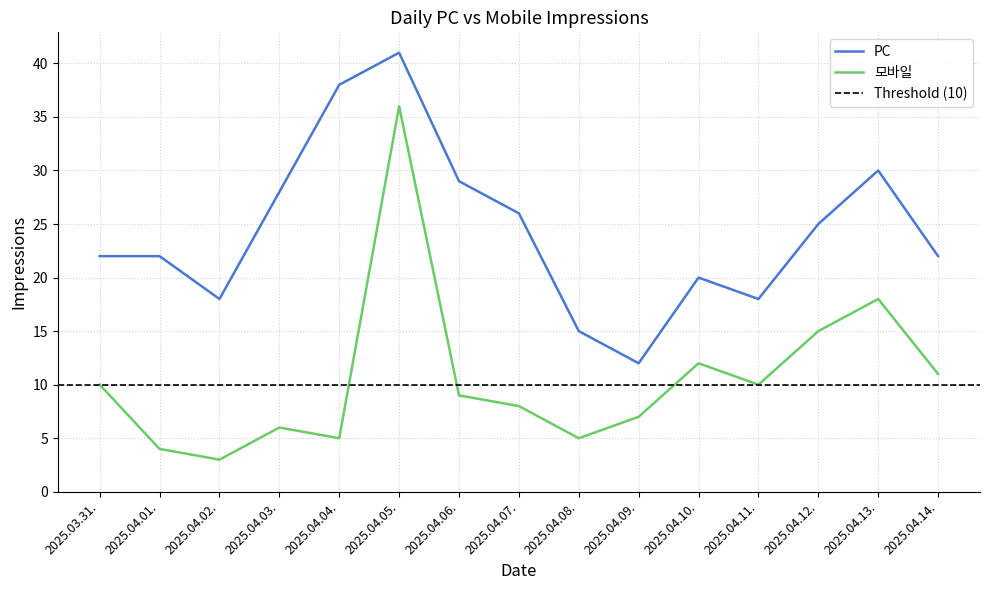

What is the minimum value shown in the chart?

3